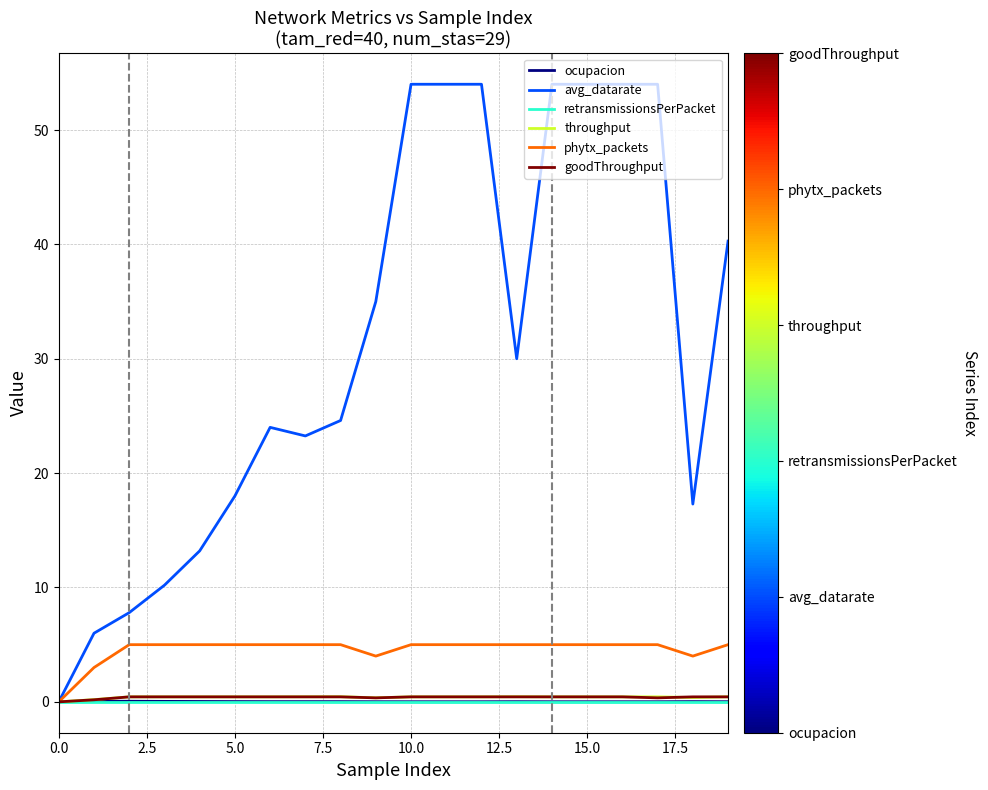

Which series has the widest spread of values?

avg_datarate